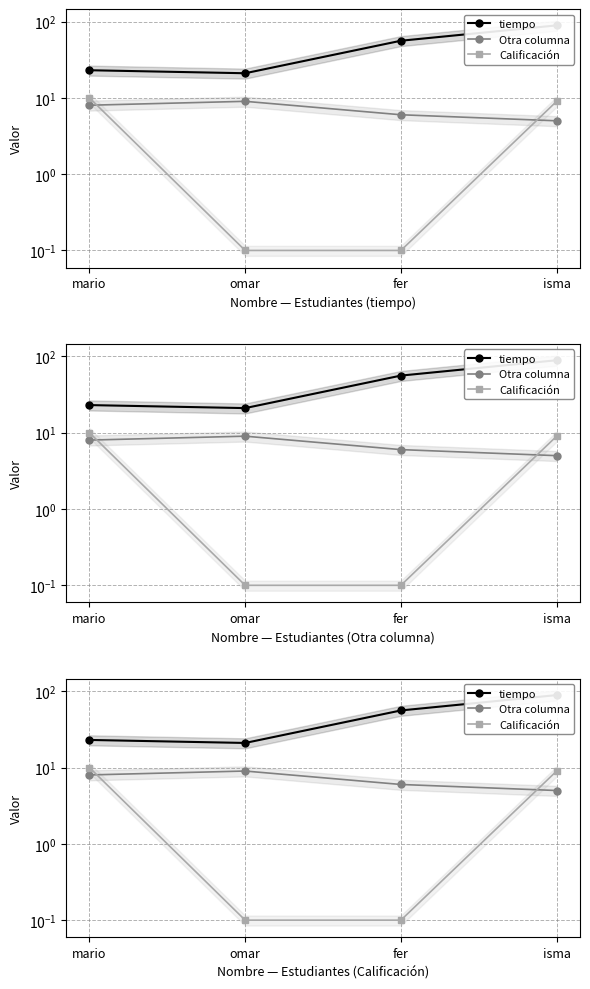

How many lines are shown in the chart?

3